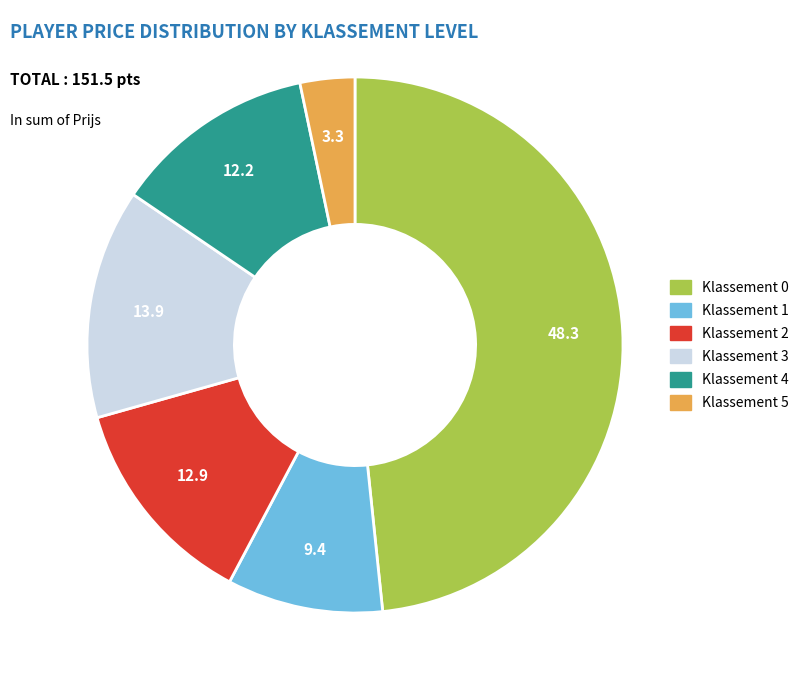

Is there a majority slice in this chart?

No